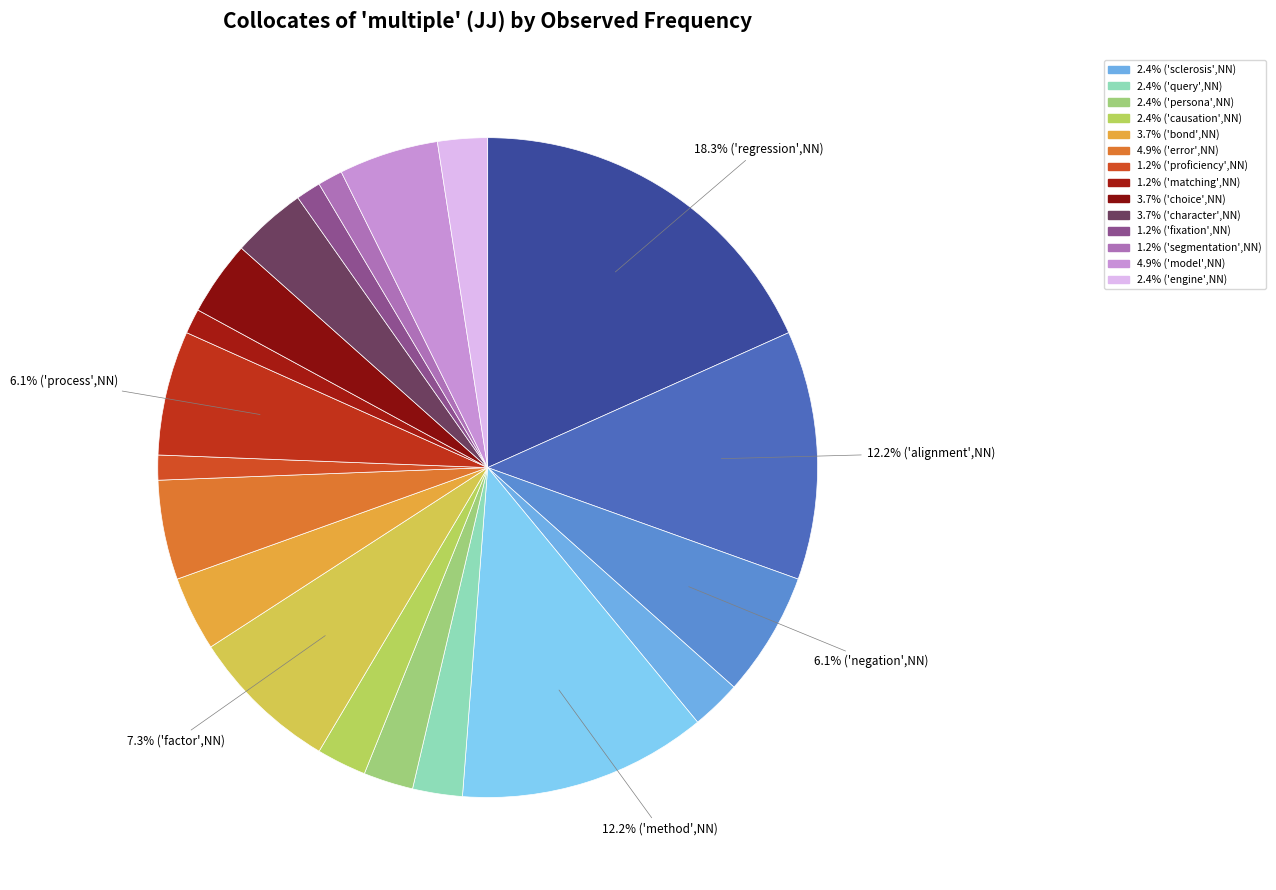

Count the number of slices in the pie.

20